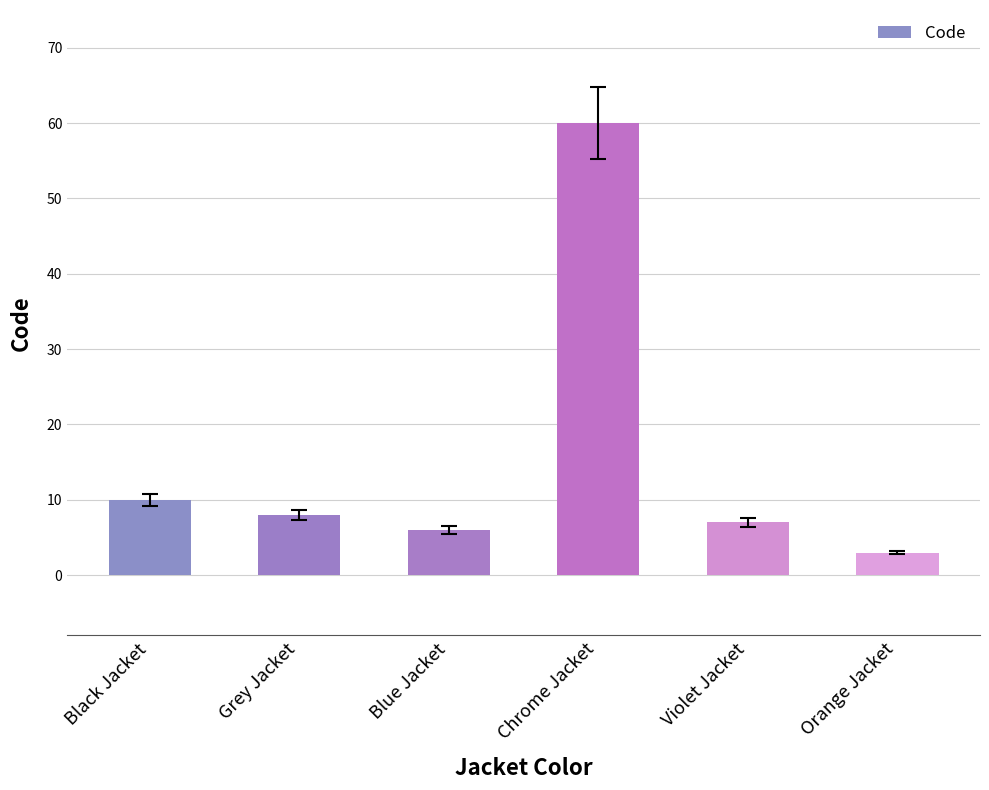

The value at Violet Jacket is 10. True or false?

False